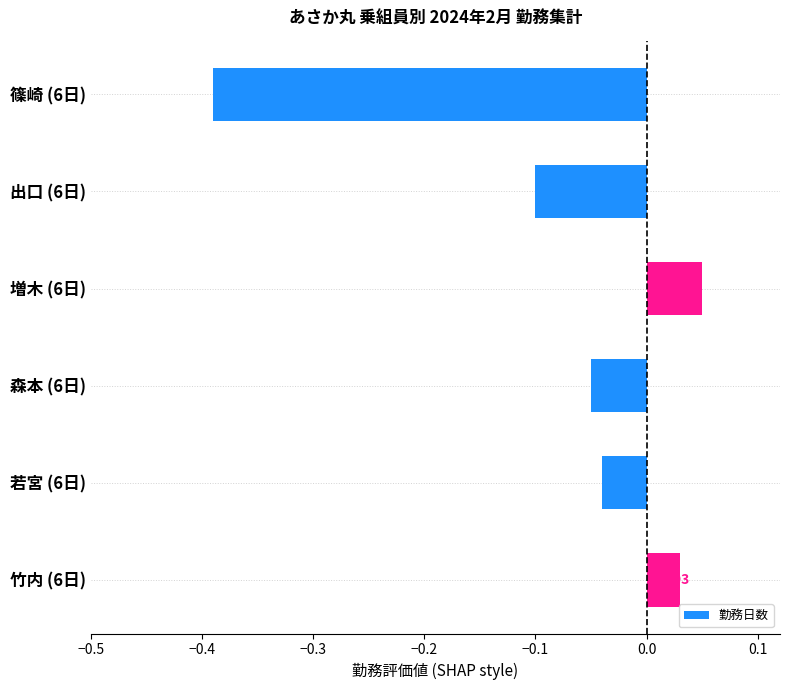

Between 出口 (6日) and 森本 (6日), which is larger?

森本 (6日)